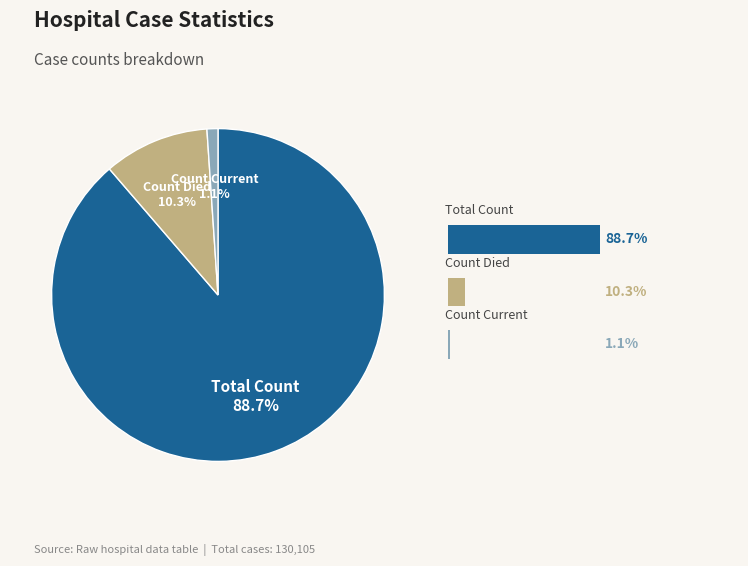

Approximately how many times larger is the value at countDied compared to count?

0.1